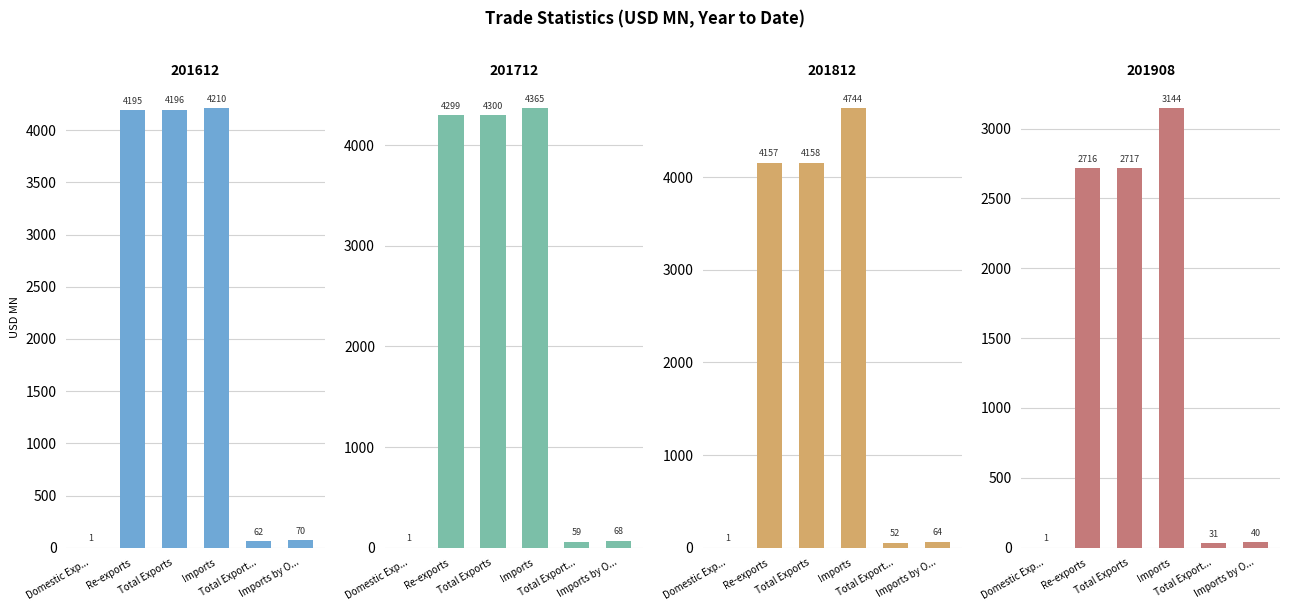

How many categories are shown in the chart?

6